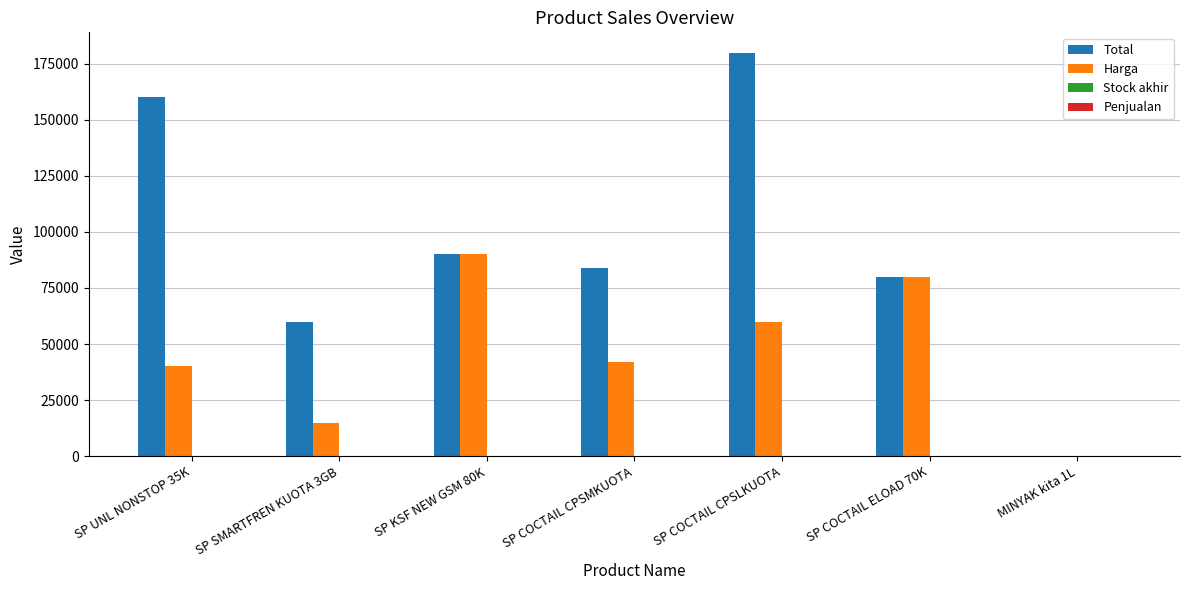

At which category is the sum across all series the highest?

SP COCTAIL CPSLKUOTA